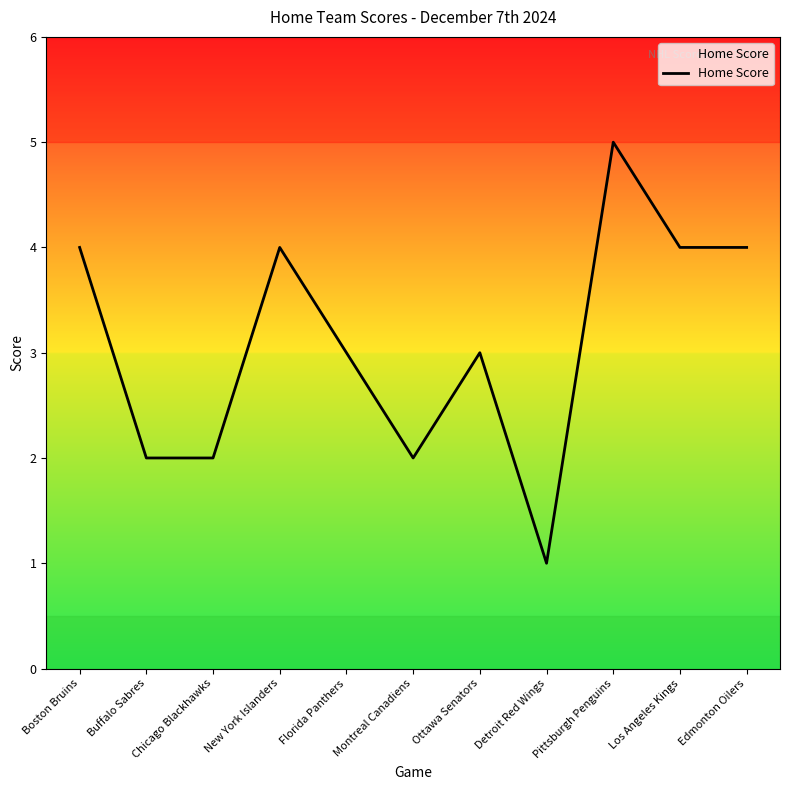

What is the change in value from Buffalo Sabres to New York Islanders?

+2